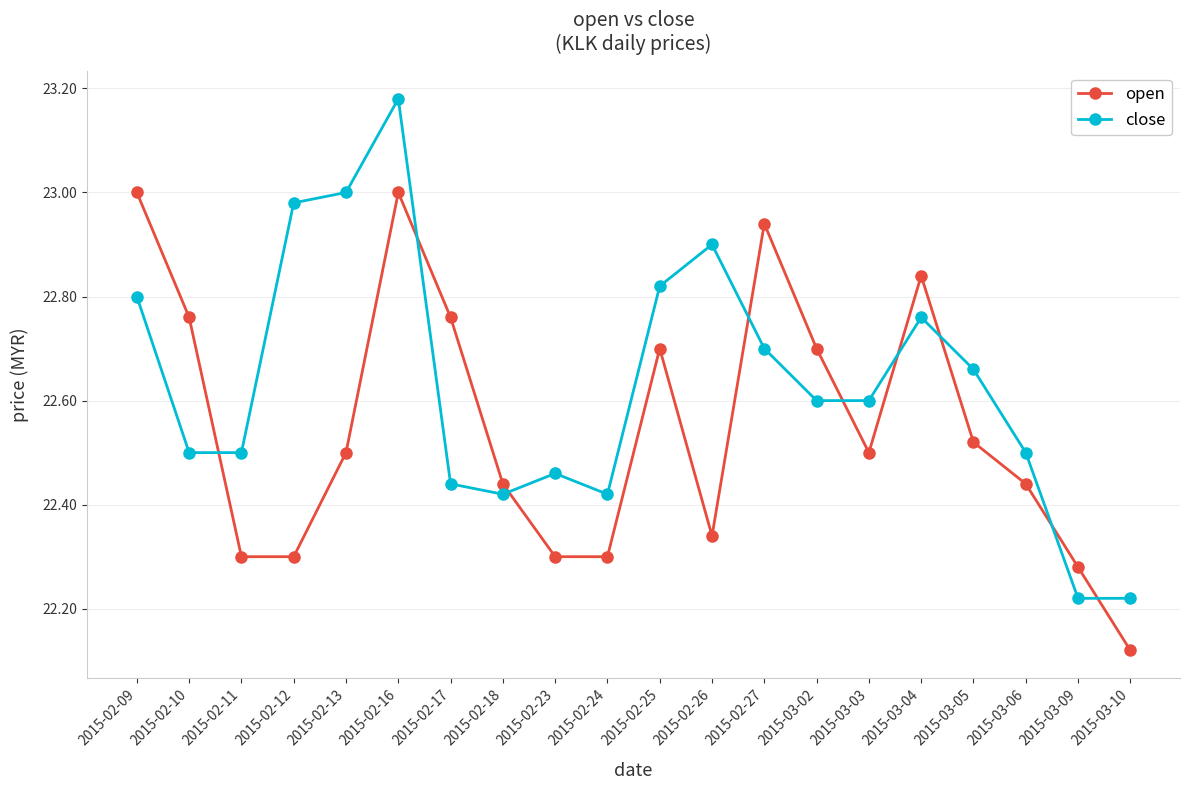

In close, how many points are higher than both neighbors (excluding endpoints)?

4